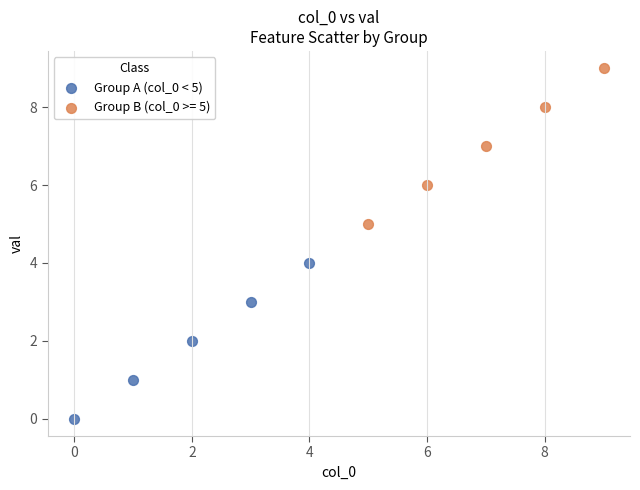

Which series contains the highest Y value?

Group B (col_0 >= 5)